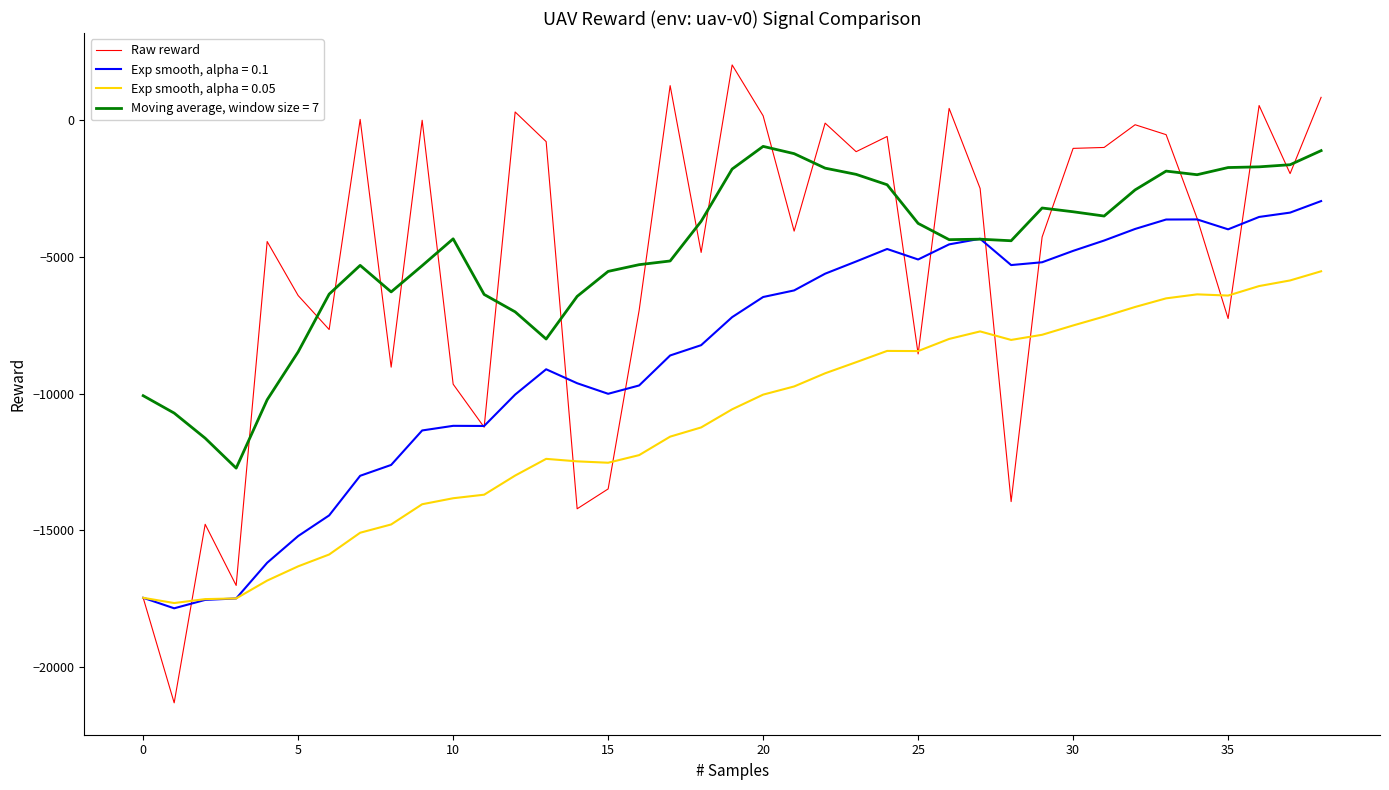

True or false: Exp smooth, alpha = 0.05 and Moving average, window size = 7 intersect in this chart.

False